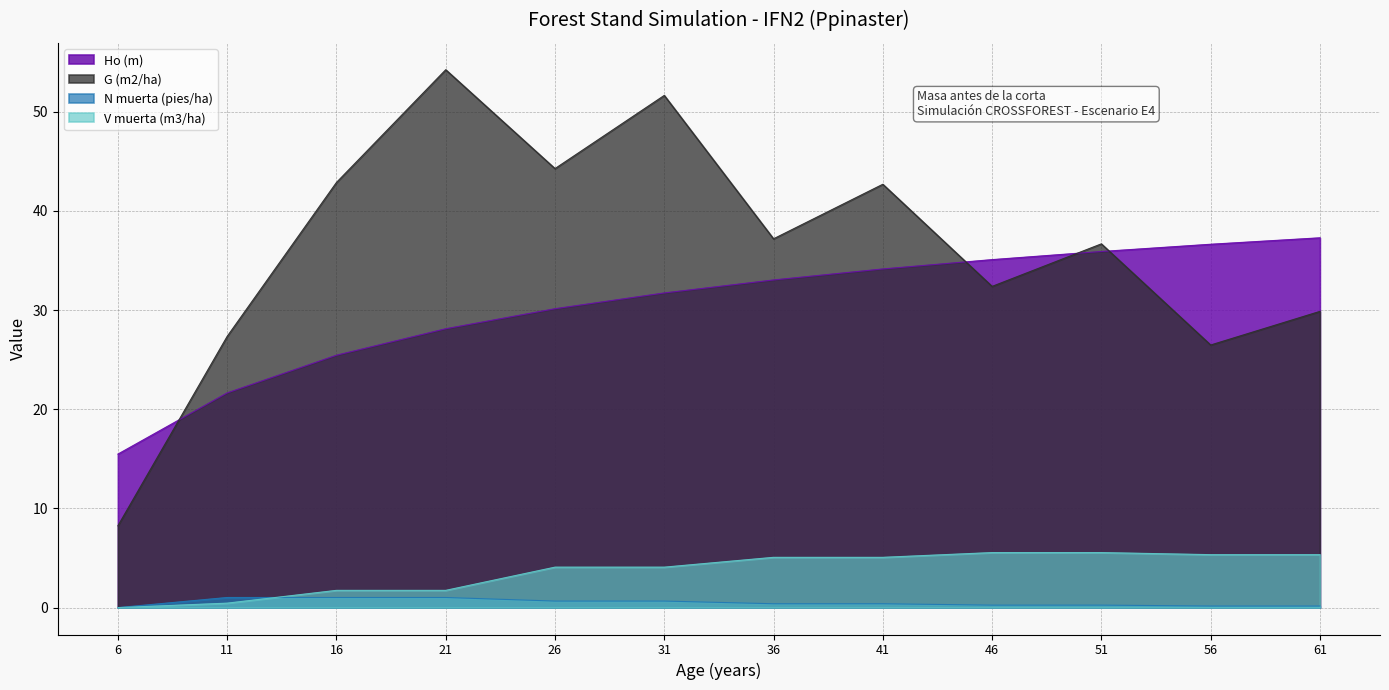

What is the difference between the highest and lowest values at 41?

42.3